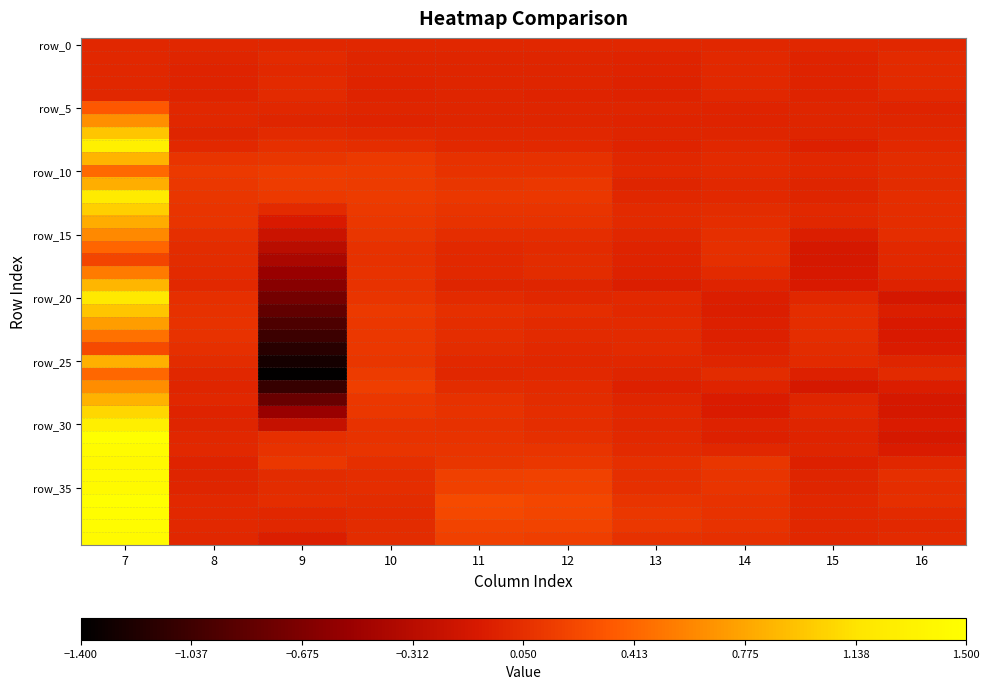

What is the minimum value shown in the chart?

-1.4